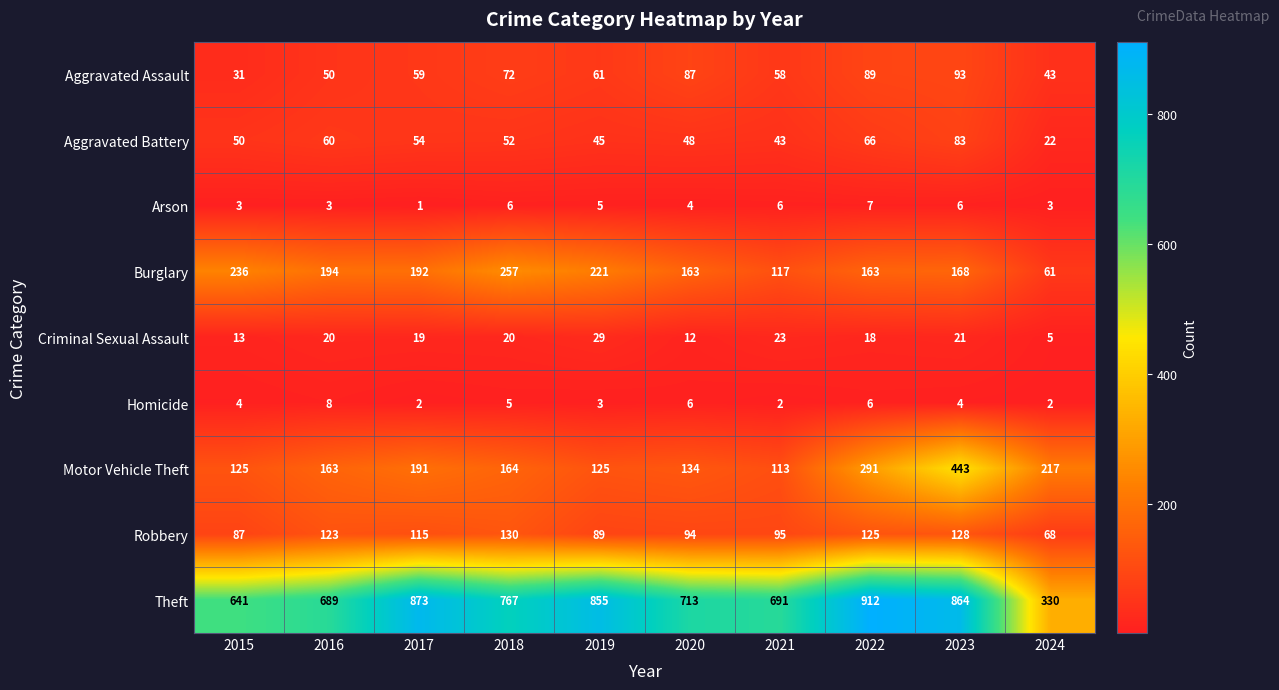

What is the average value of the Aggravated Assault series?

64